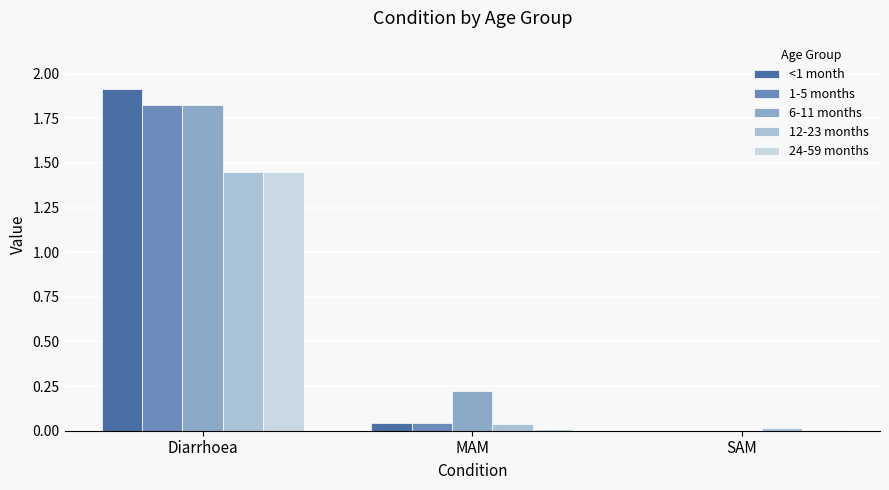

Which category has the highest value across all series?

Diarrhoea